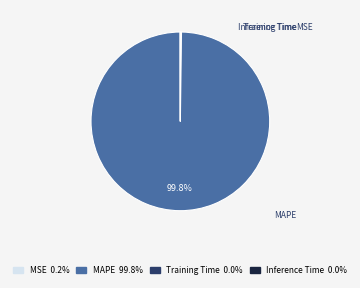

What percentage is NOT represented by MAPE 99.8%?

0.2%